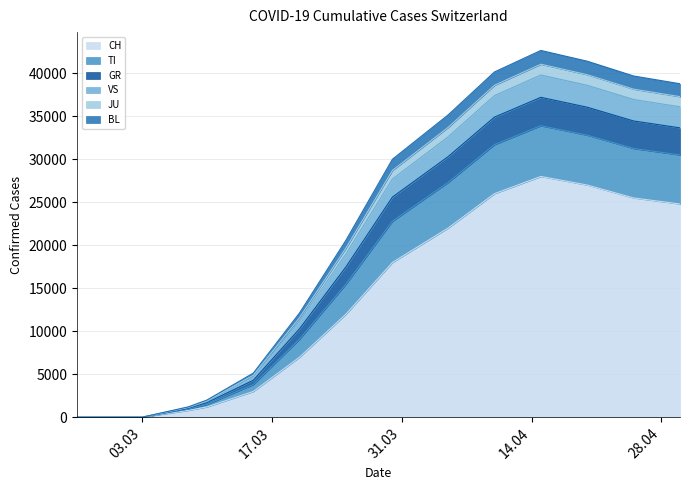

What is the maximum value for CH?

28000